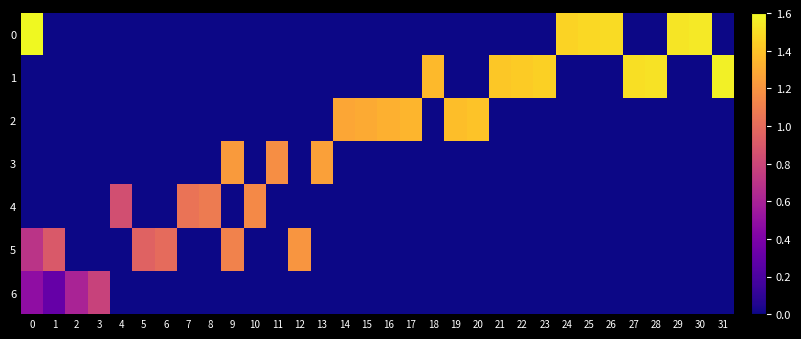

Which has a higher value, 29 or 20?

29